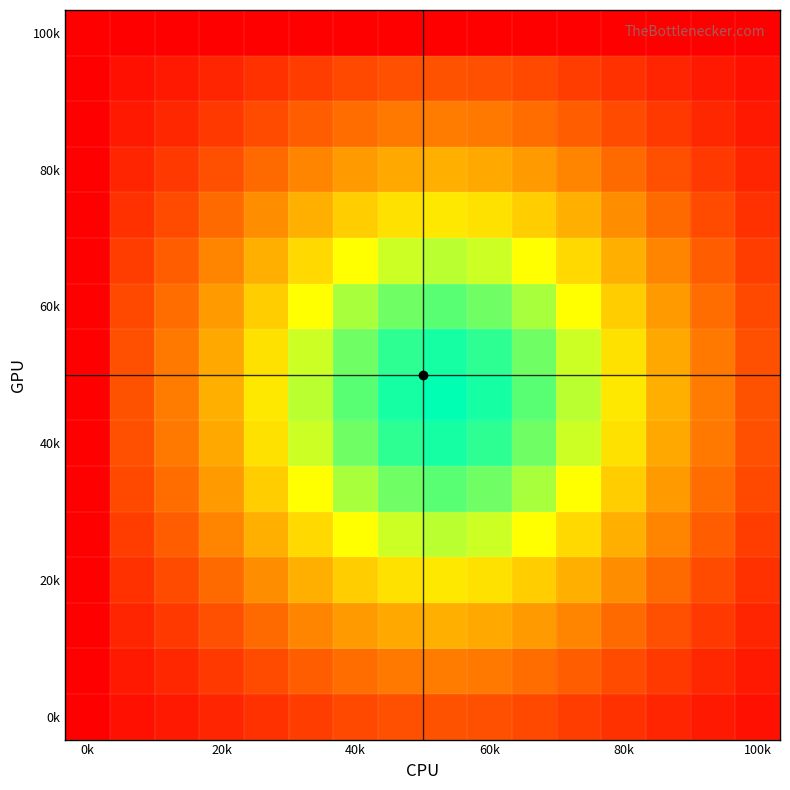

Which category has the lowest value across all series?

0k